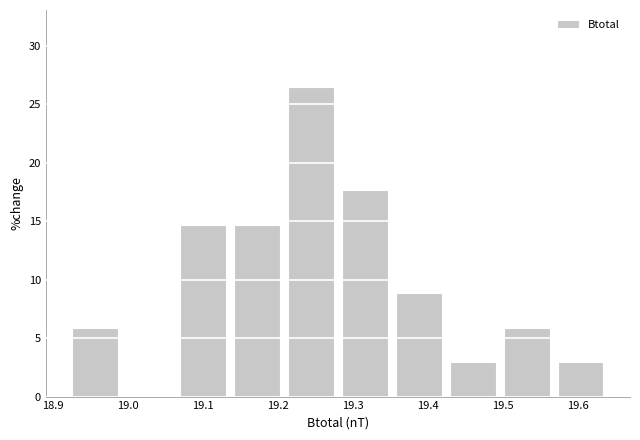

How tall is the bar that spans 19.064 to 19.136 on the x-axis? Neither the bar edges nor the heights are printed on the chart, so give them approximately, as read against the axes.

14.5